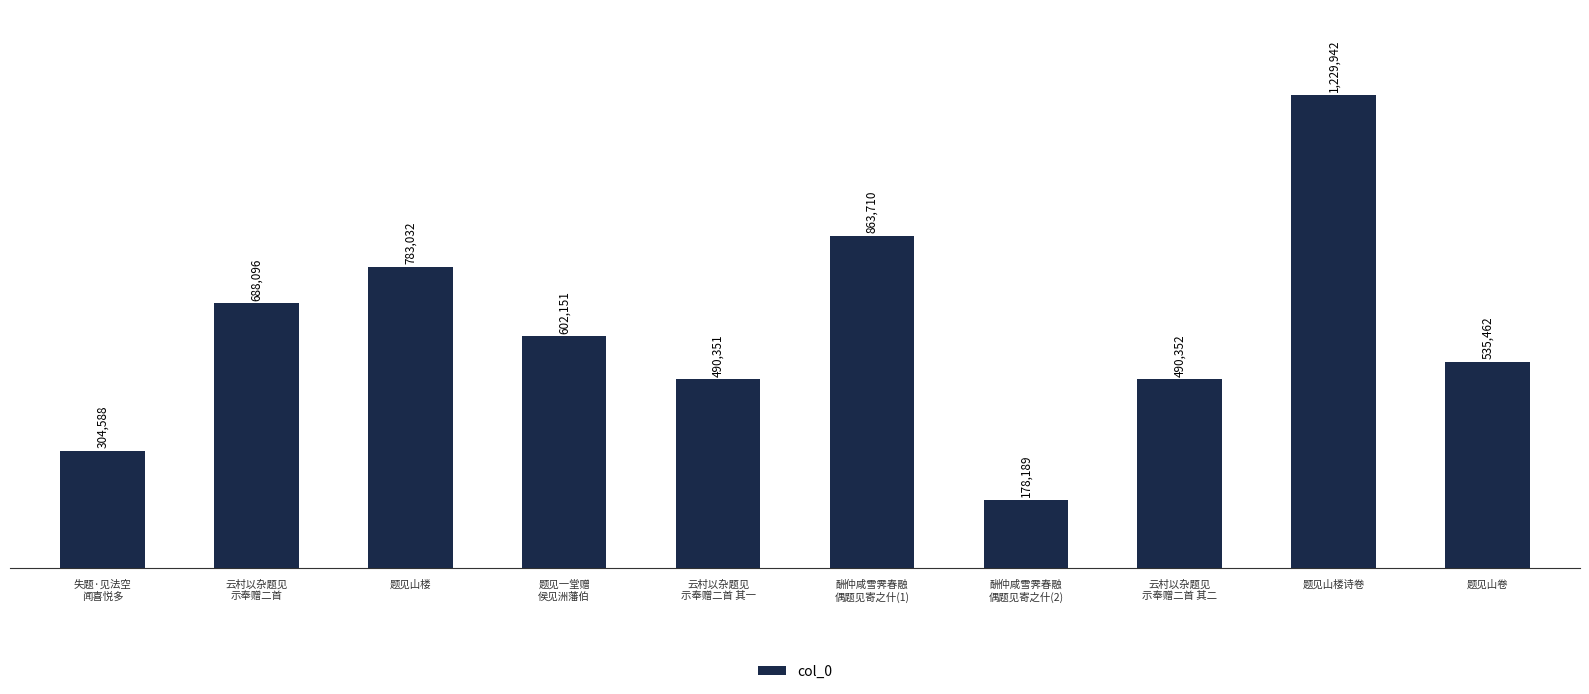

Reading right to left, extract all data points from this chart.

535462	1229942	490352	178189	863710	490351	602151	783032	688096	304588